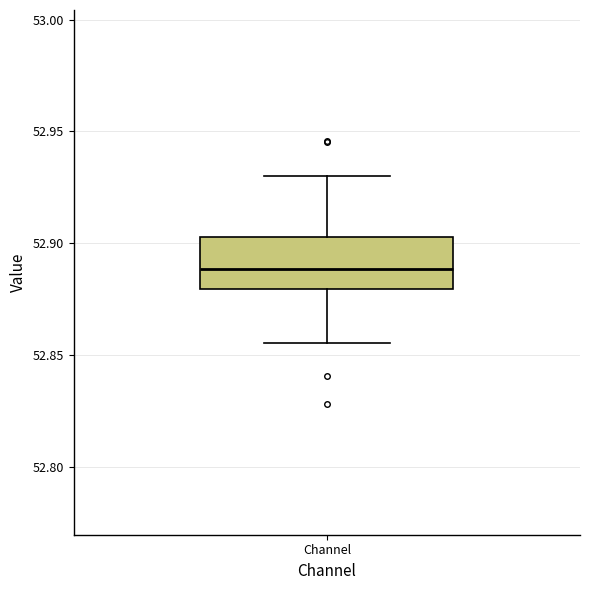

Where does the upper whisker of the box for Channel end on the y-axis? The values are not printed on the chart, so give them approximately, as read against the axis.

52.930